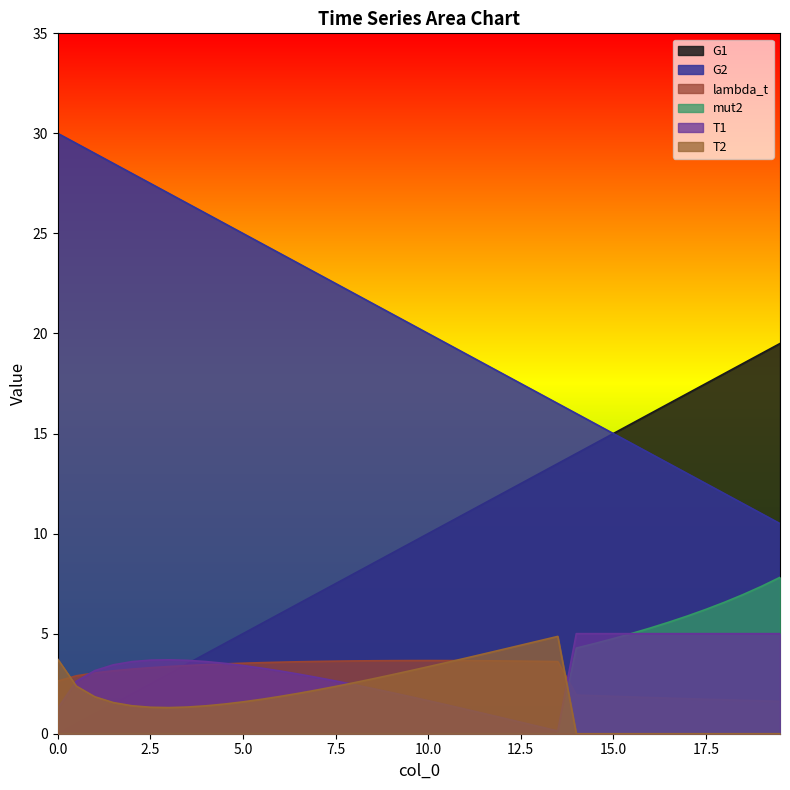

Reading right to left, transcribe all the data shown in this chart.

G1: 19.5=19.5	19=19.0	18.5=18.5	18=18.0	17.5=17.5	17=17.0	16.5=16.5	16=16.0	15.5=15.5	15=15.0	14.5=14.5	14=14.0	13.5=13.5	13=13.0	12.5=12.5	12=12.0	11.5=11.5	11=11.0	10.5=10.5	10=10.0	9.5=9.5	9=9.0	8.5=8.5	8=8.0	7.5=7.5	7=7.0	6.5=6.5	6=6.0	5.5=5.5	5=5.0	4.5=4.5	4=4.0	3.5=3.5	3=3.0	2.5=2.5	2=2.0	1.5=1.5	1=1.0	0.5=0.5	0=0.0
G2: 19.5=10.5	19=11.0	18.5=11.5	18=12.0	17.5=12.5	17=13.0	16.5=13.5	16=14.0	15.5=14.5	15=15.0	14.5=15.5	14=16.0	13.5=16.5	13=17.0	12.5=17.5	12=18.0	11.5=18.5	11=19.0	10.5=19.5	10=20.0	9.5=20.5	9=21.0	8.5=21.5	8=22.0	7.5=22.5	7=23.0	6.5=23.5	6=24.0	5.5=24.5	5=25.0	4.5=25.5	4=26.0	3.5=26.5	3=27.0	2.5=27.5	2=28.0	1.5=28.5	1=29.0	0.5=29.5	0=30.0
lambda_t: 19.5=1.6	19=1.6	18.5=1.7	18=1.7	17.5=1.7	17=1.8	16.5=1.8	16=1.8	15.5=1.8	15=1.9	14.5=1.9	14=1.9	13.5=3.6	13=3.6	12.5=3.6	12=3.6	11.5=3.6	11=3.7	10.5=3.7	10=3.7	9.5=3.7	9=3.7	8.5=3.6	8=3.6	7.5=3.6	7=3.6	6.5=3.6	6=3.6	5.5=3.6	5=3.5	4.5=3.5	4=3.5	3.5=3.4	3=3.4	2.5=3.3	2=3.2	1.5=3.1	1=3.0	0.5=2.9	0=2.6
mut2: 19.5=7.8	19=7.4	18.5=7.0	18=6.6	17.5=6.2	17=5.9	16.5=5.6	16=5.3	15.5=5.0	15=4.8	14.5=4.5	14=4.3	13.5=0.0	13=0.0	12.5=0.0	12=0.0	11.5=0.0	11=0.0	10.5=0.0	10=0.0	9.5=0.0	9=0.0	8.5=0.0	8=0.0	7.5=0.0	7=0.0	6.5=0.0	6=0.0	5.5=0.0	5=0.0	4.5=0.0	4=0.0	3.5=0.0	3=0.0	2.5=0.0	2=0.0	1.5=0.0	1=0.0	0.5=0.0	0=0.0
T1: 19.5=5.0	19=5.0	18.5=5.0	18=5.0	17.5=5.0	17=5.0	16.5=5.0	16=5.0	15.5=5.0	15=5.0	14.5=5.0	14=5.0	13.5=0.1	13=0.4	12.5=0.6	12=0.8	11.5=1.0	11=1.2	10.5=1.4	10=1.7	9.5=1.9	9=2.1	8.5=2.3	8=2.5	7.5=2.6	7=2.8	6.5=3.0	6=3.1	5.5=3.3	5=3.4	4.5=3.5	4=3.6	3.5=3.7	3=3.7	2.5=3.7	2=3.6	1.5=3.4	1=3.2	0.5=2.6	0=1.3
T2: 19.5=0.0	19=0.0	18.5=0.0	18=0.0	17.5=0.0	17=0.0	16.5=0.0	16=0.0	15.5=0.0	15=0.0	14.5=0.0	14=0.0	13.5=4.9	13=4.6	12.5=4.4	12=4.2	11.5=4.0	11=3.8	10.5=3.6	10=3.3	9.5=3.1	9=2.9	8.5=2.7	8=2.5	7.5=2.4	7=2.2	6.5=2.0	6=1.9	5.5=1.7	5=1.6	4.5=1.5	4=1.4	3.5=1.3	3=1.3	2.5=1.3	2=1.4	1.5=1.6	1=1.8	0.5=2.4	0=3.7